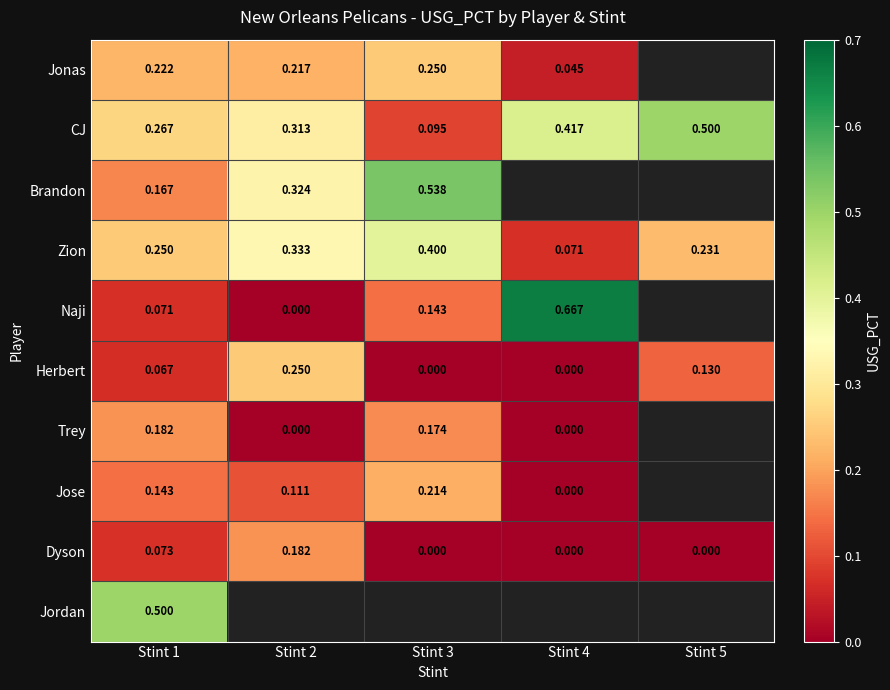

What is the greatest value displayed?

0.7